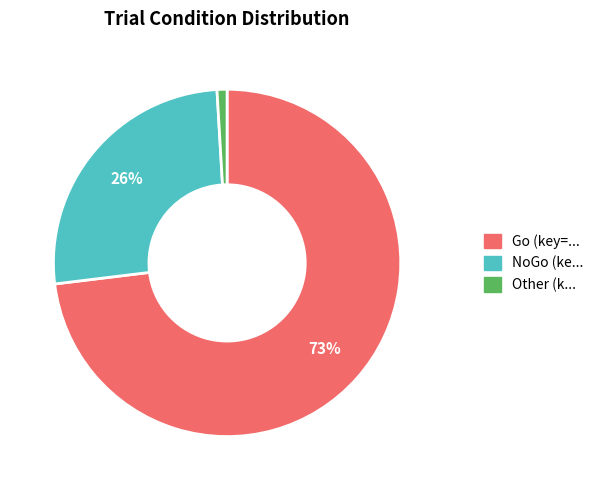

To the nearest percent, what is the difference between the largest and smallest slice percentages?

72%